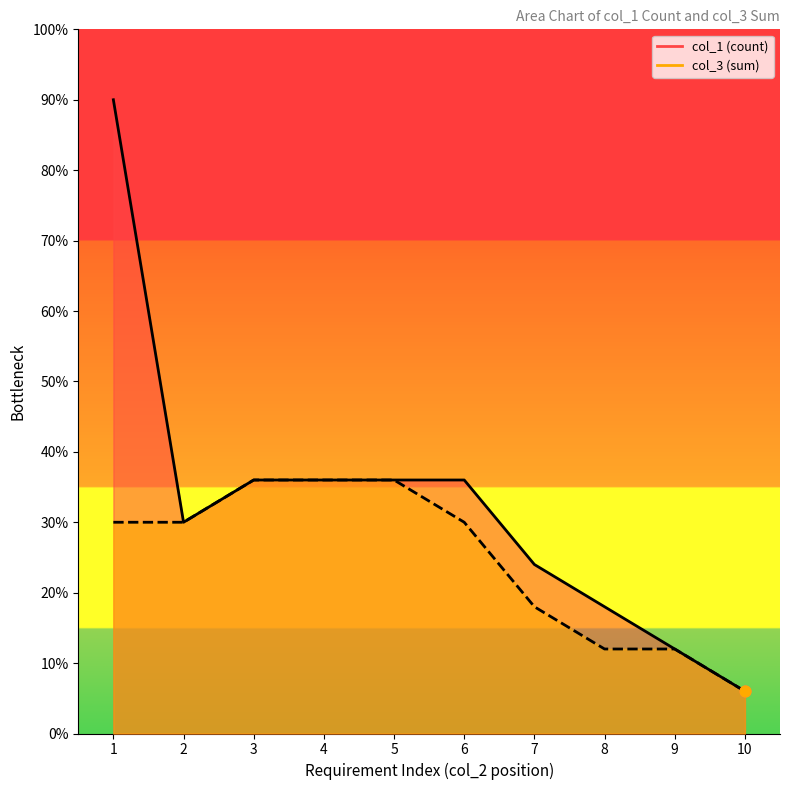

Which series contains the highest Y value?

col_1 (count)